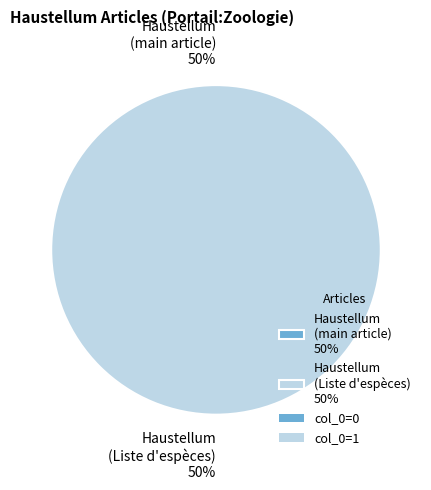

Which slice is the largest?

col_0=1